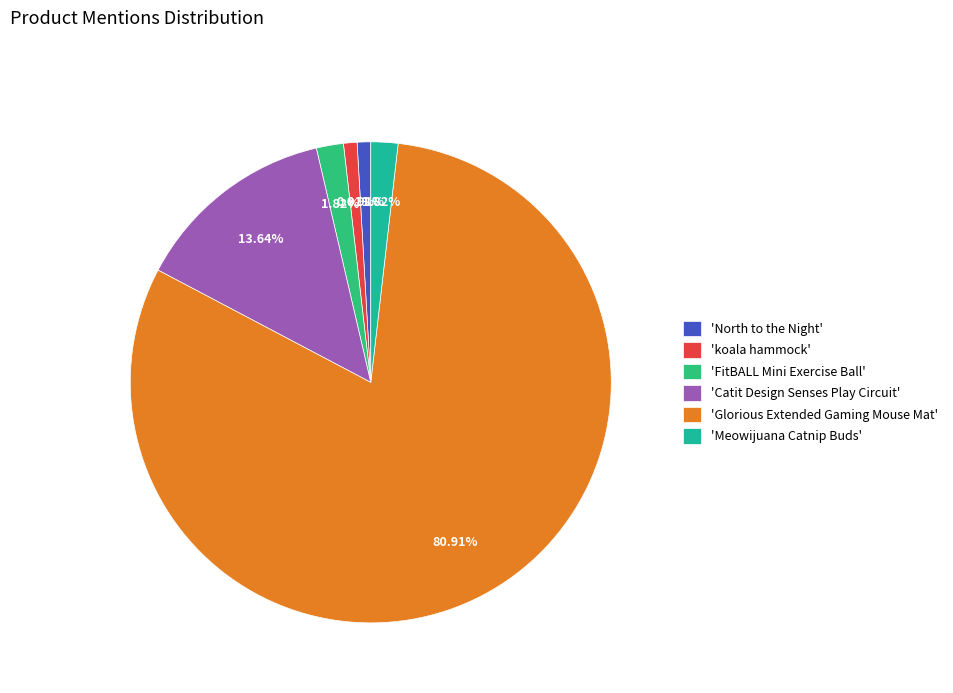

What is the largest slice in the pie chart?

'Glorious Extended Gaming Mouse Mat'